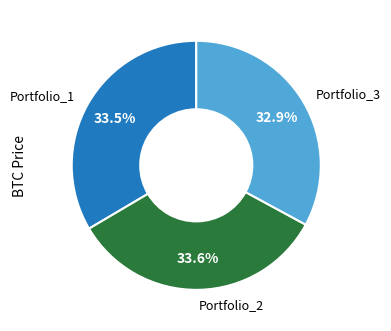

True or false: Portfolio_1 accounts for 46% of the total.

False